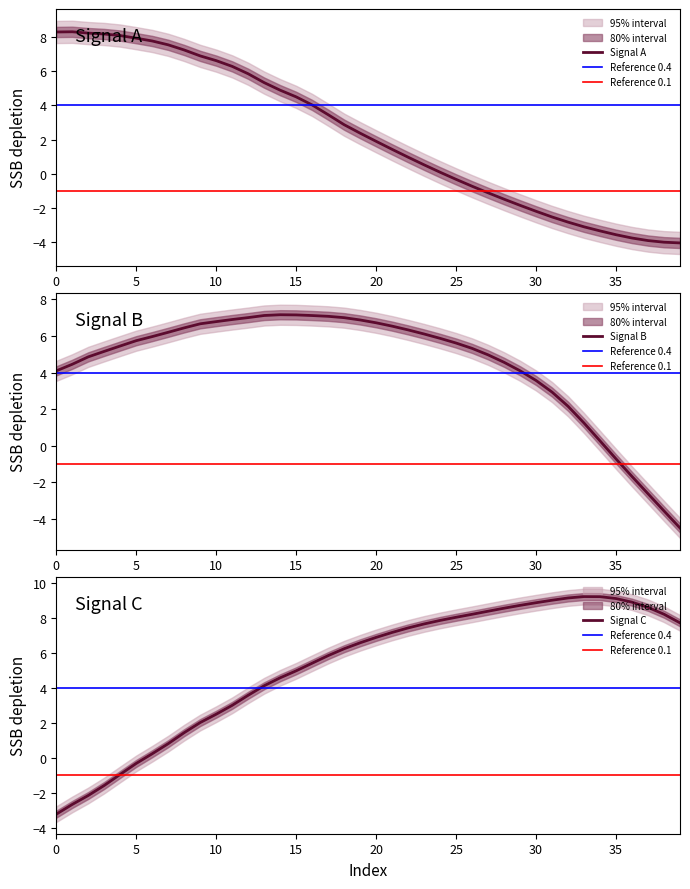

The value of Signal B at 10 is 11.1. True or false?

False